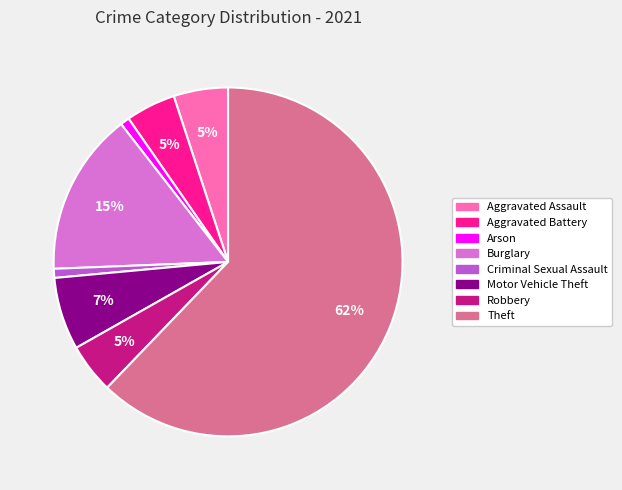

Is there any slice that represents more than half of the pie?

Yes